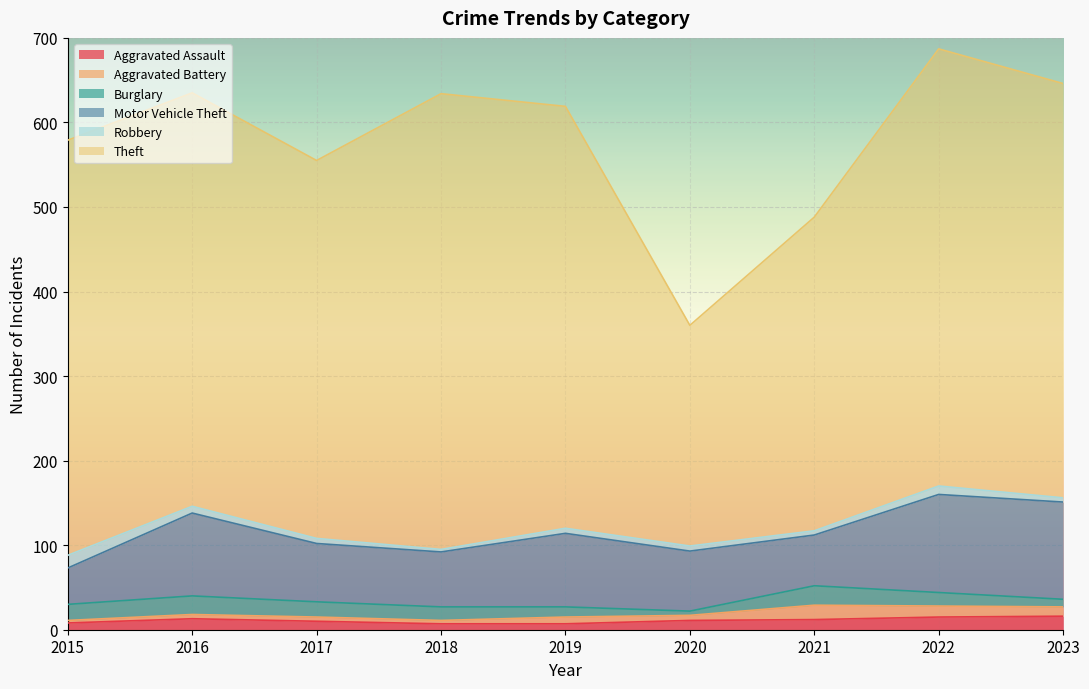

How many interior local peaks does the Aggravated Battery series have?

2